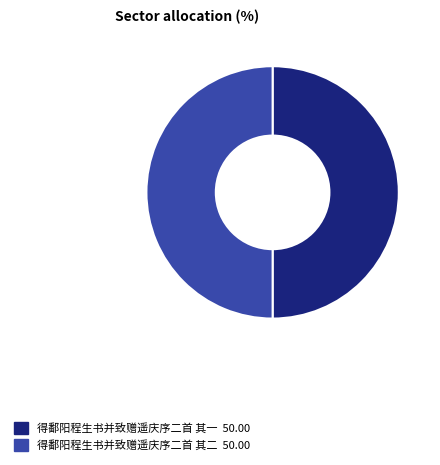

How many slices are in this pie chart?

2